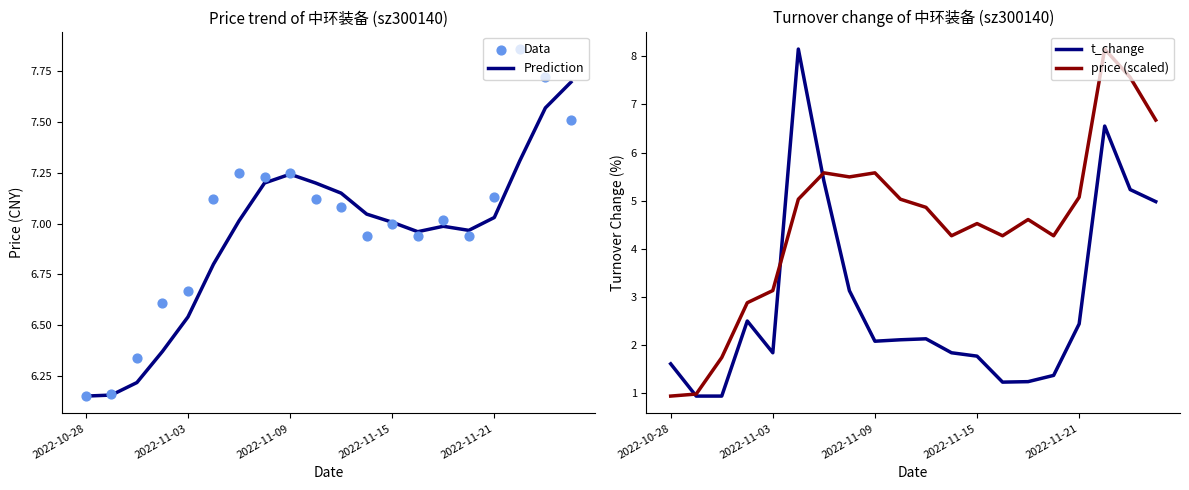

What are all the series names shown in the legend?

Prediction, Data, t_change, price (scaled)